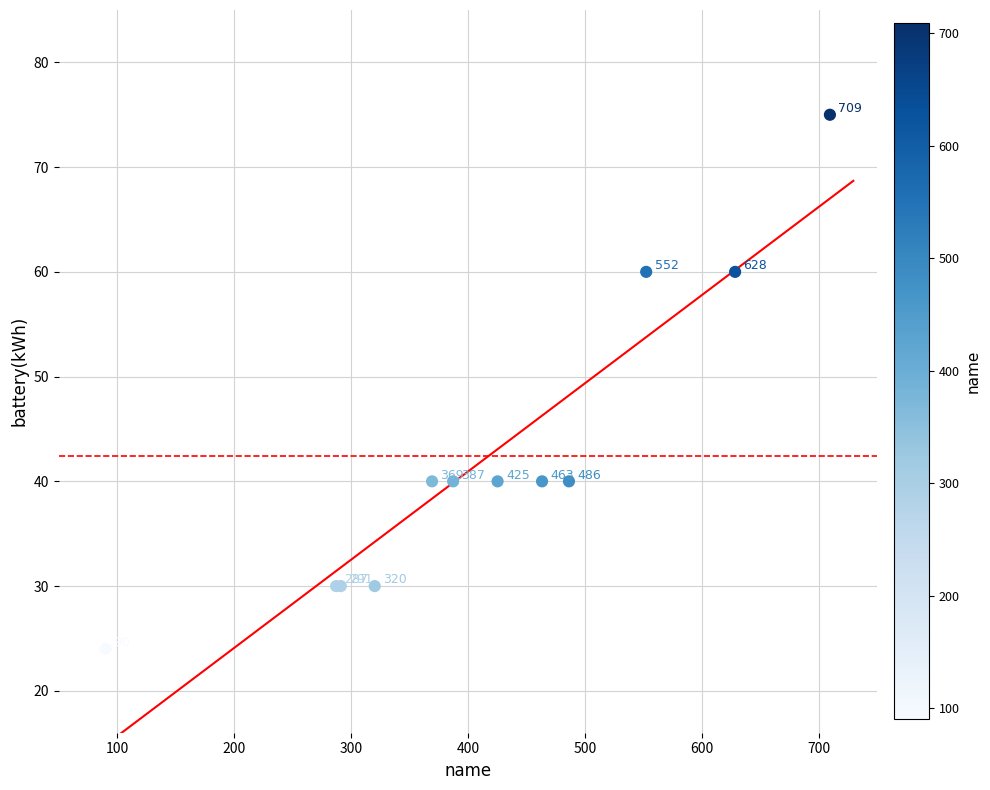

What Y value in the scatter plot is closest to 49?

40